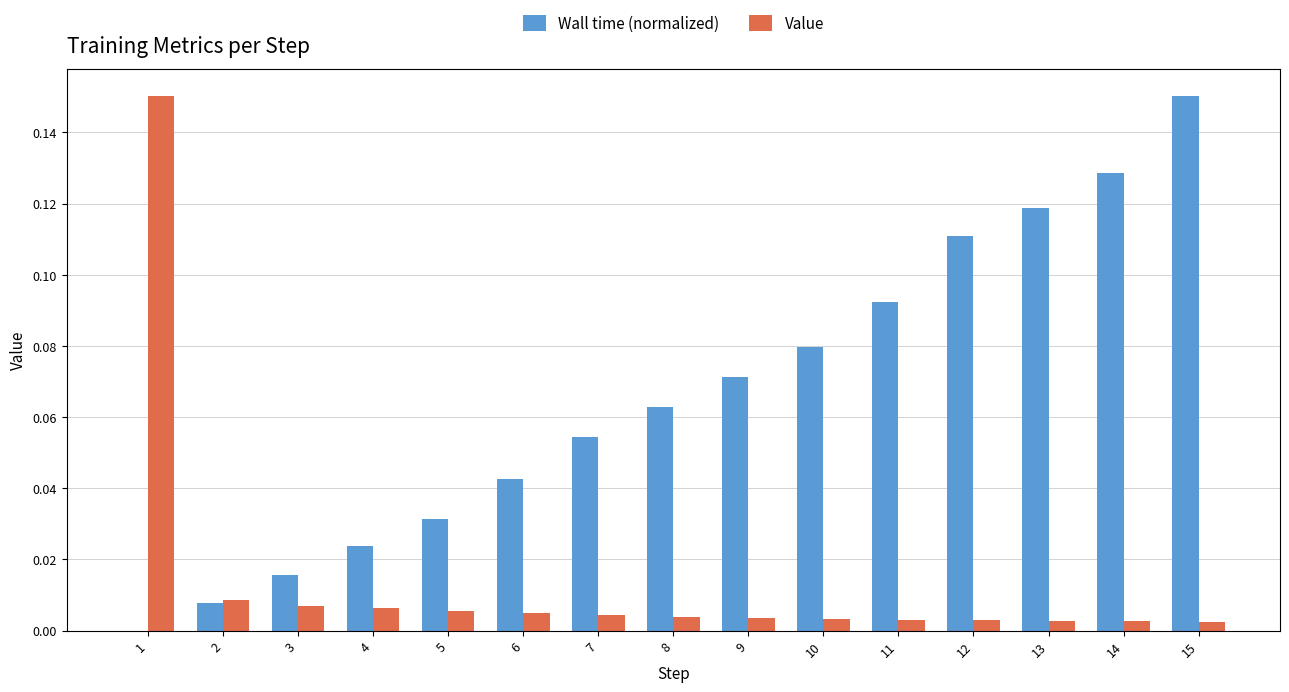

Which series changed the most between 6 and 14?

Wall time (normalized)